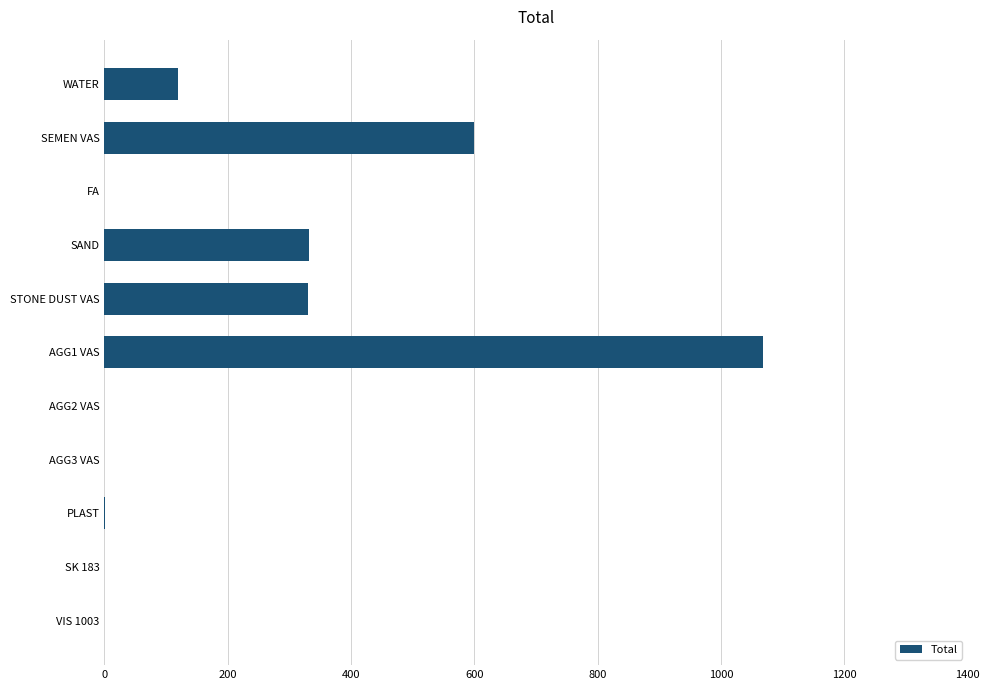

What is the sum of all values?

2450.9